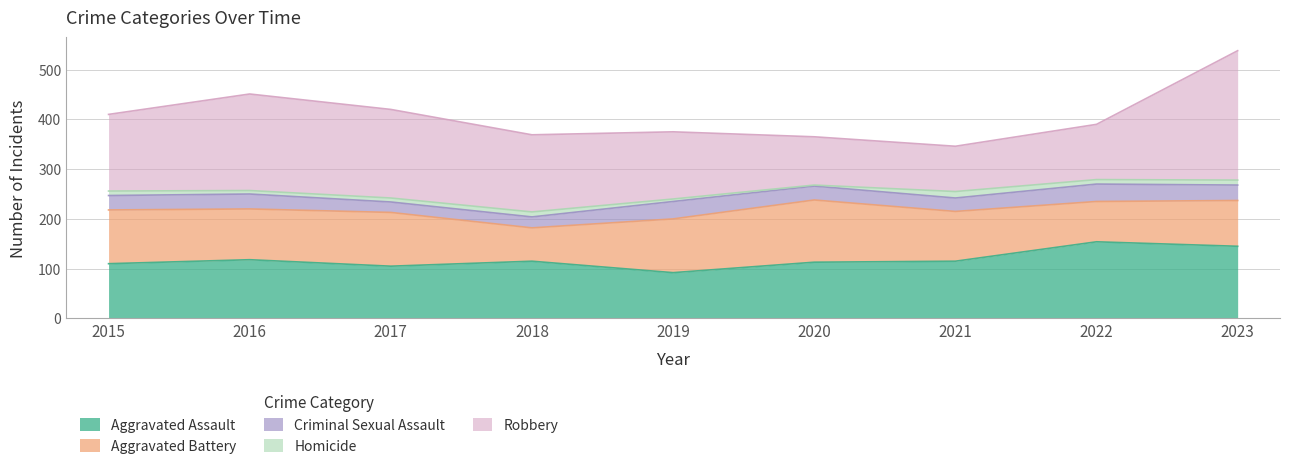

True or false: Aggravated Assault has a value of 36 at 2016.

False